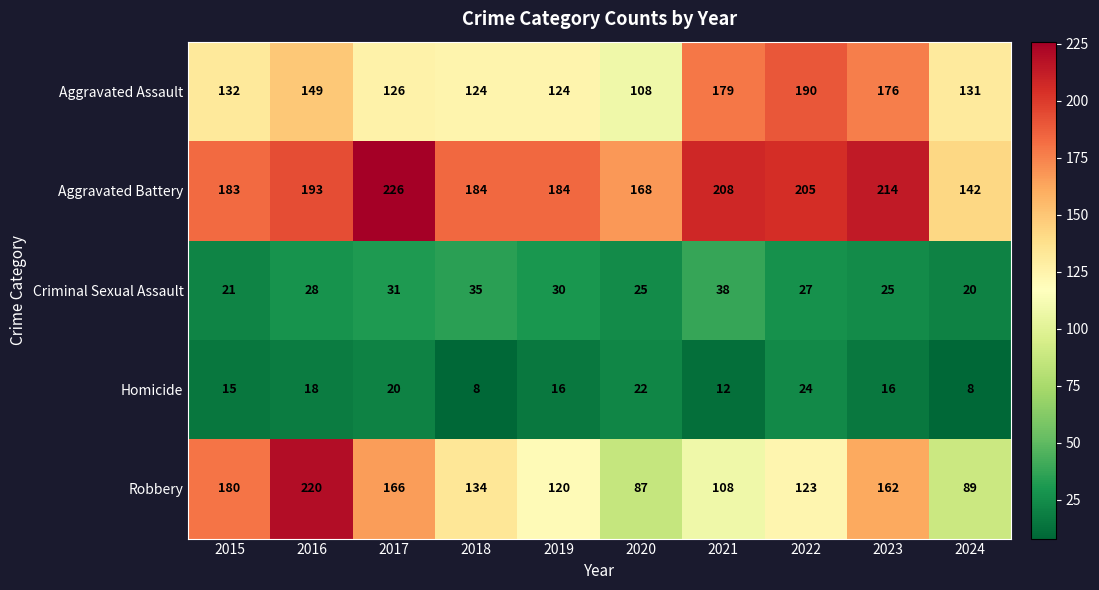

What value does the Criminal Sexual Assault series have at 2020?

25